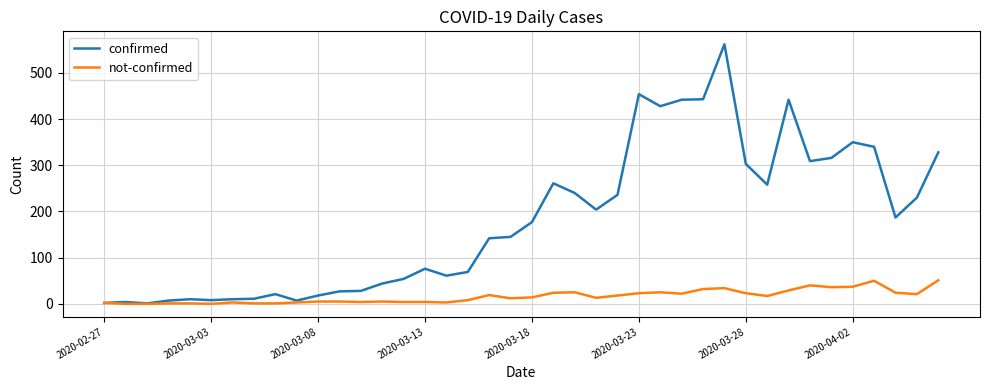

Which series has the largest total across all categories?

confirmed